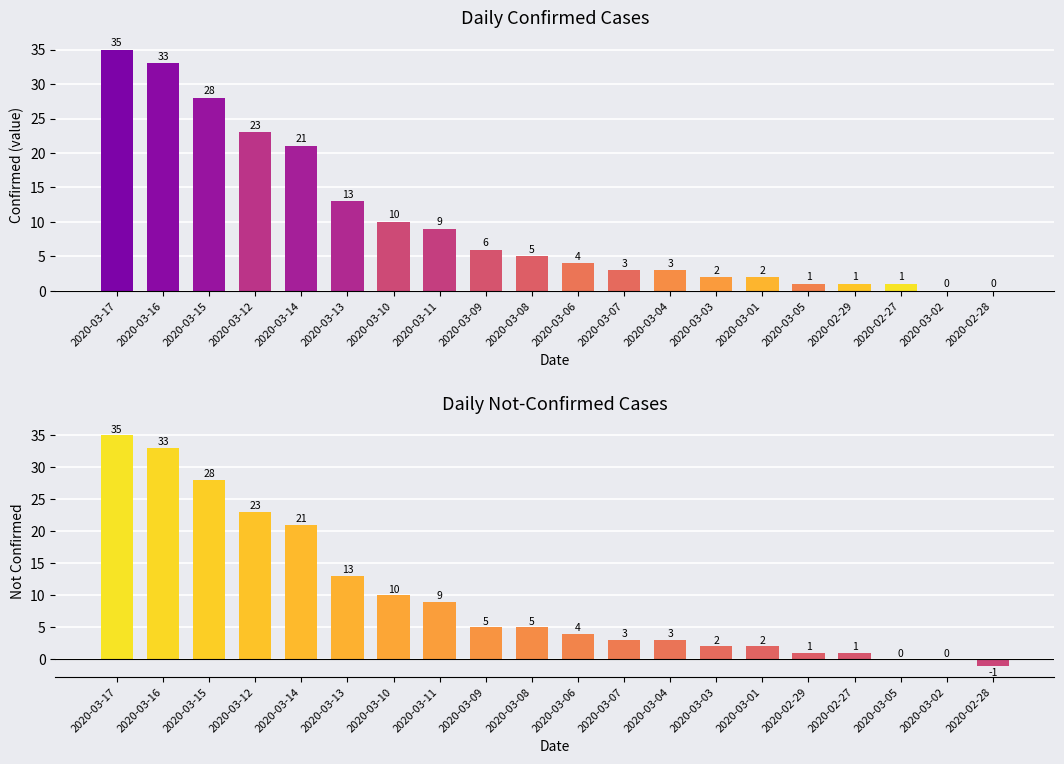

Rank the series at 2020-02-27 from highest to lowest value.

value, not-confirmed